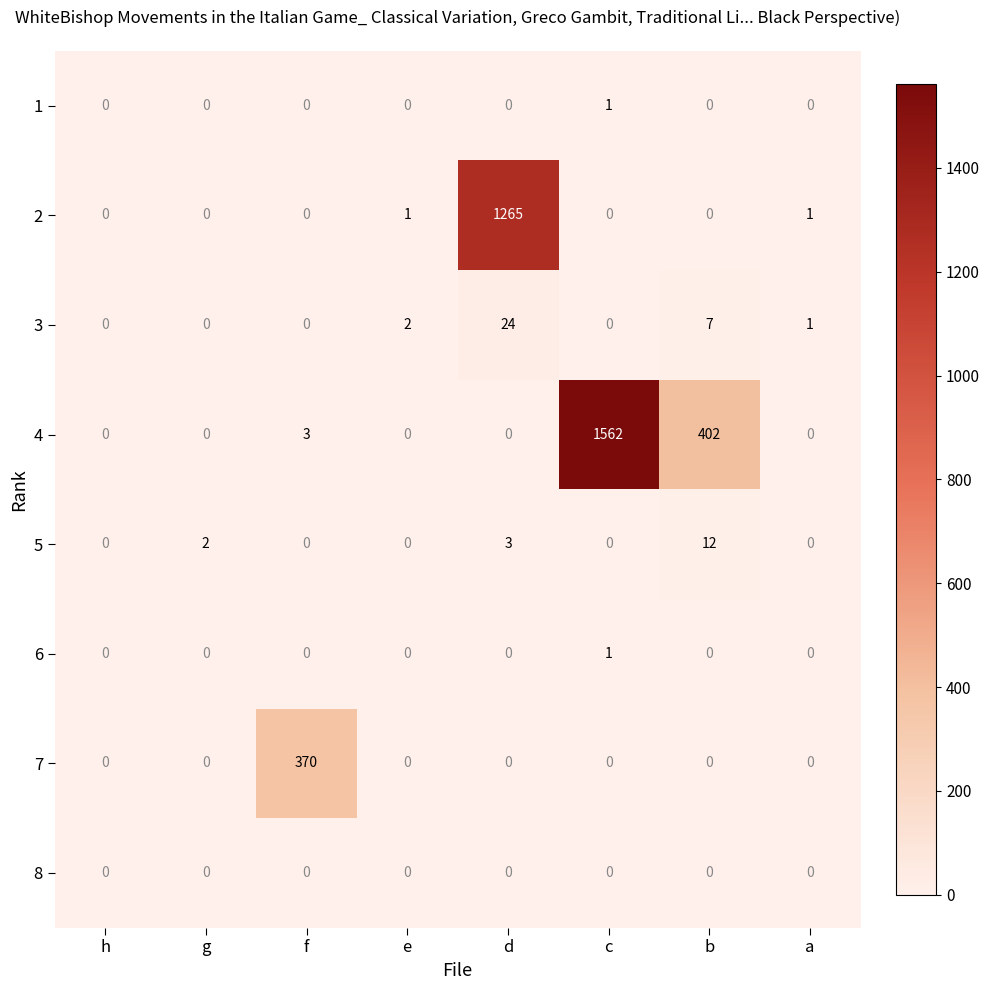

Which label corresponds to the largest value in the chart?

c